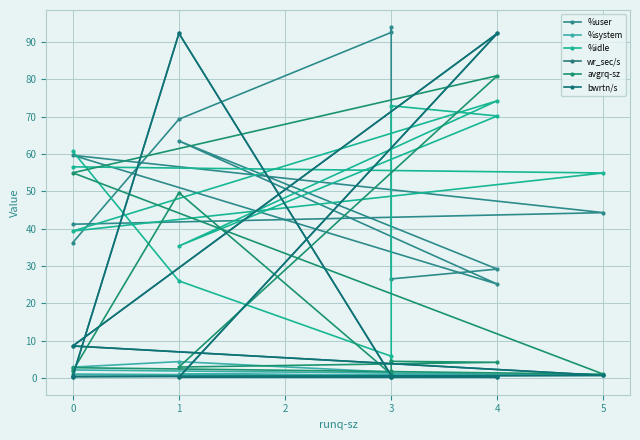

What is the sum of all %user values?

581.8